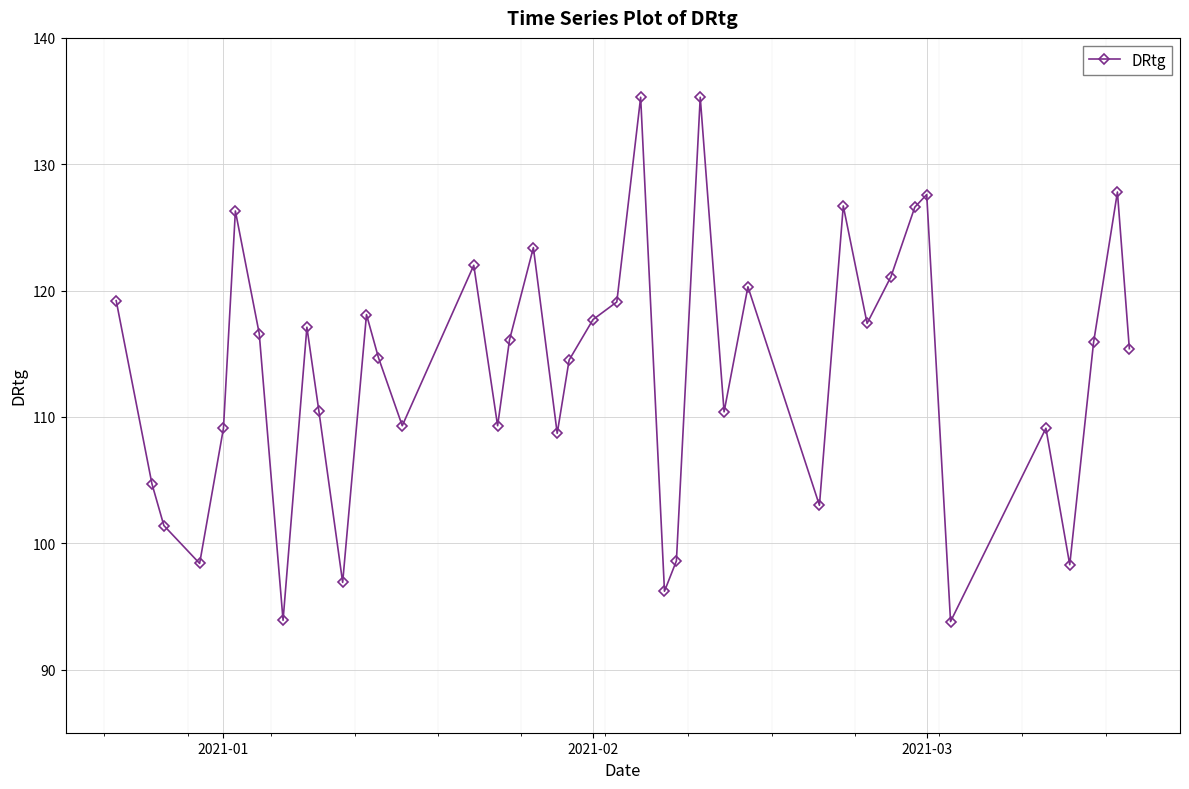

How many points are lower than both their immediate neighbors (excluding endpoints)?

12